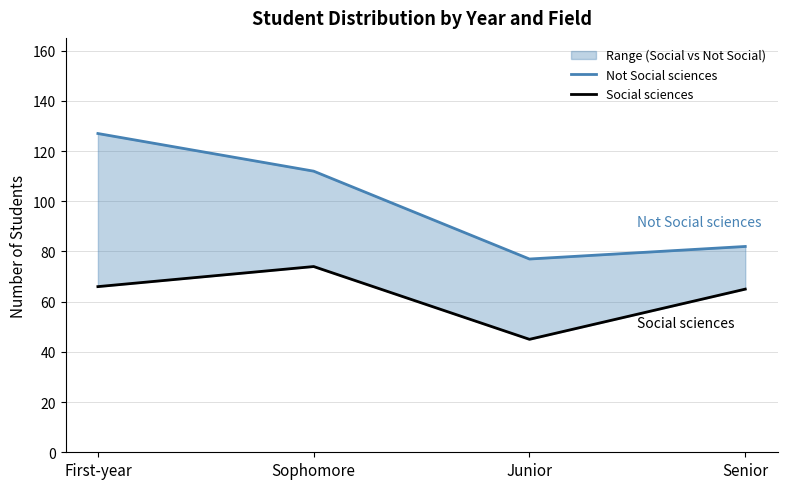

How many lines are shown in the chart?

2